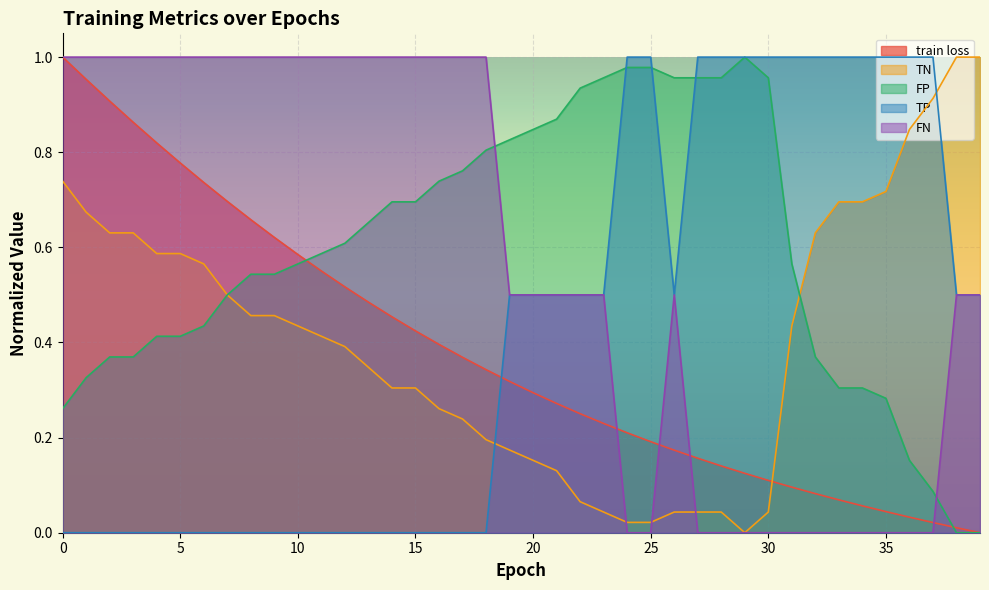

How many values in FN are above zero?

27